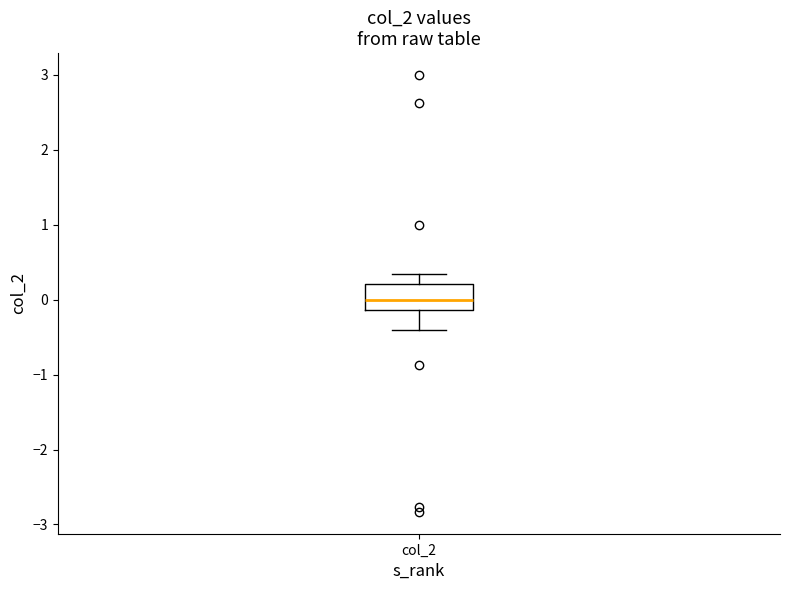

Read this box plot against the y-axis: the position of the median line, the range covered by the box, and the ends of both whiskers. The values are not printed on the chart, so give them approximately, as read against the axis.

median 0.0, box -0.1 to 0.2, whiskers -0.4 to 0.3